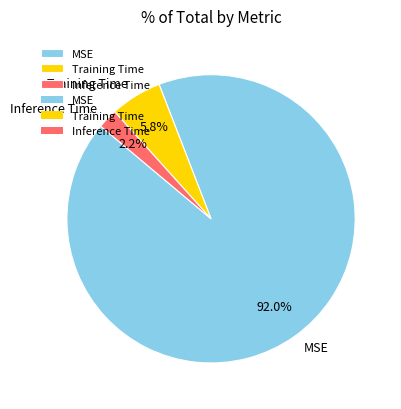

True or false: MSE accounts for 92% of the total.

True